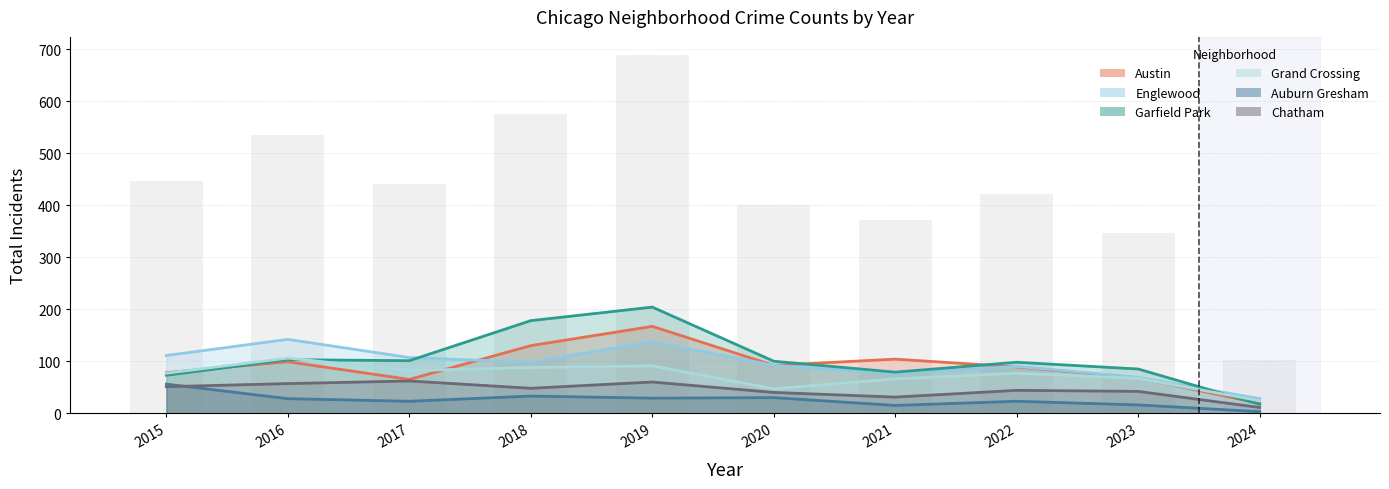

At which label does Auburn Gresham reach its peak?

2015